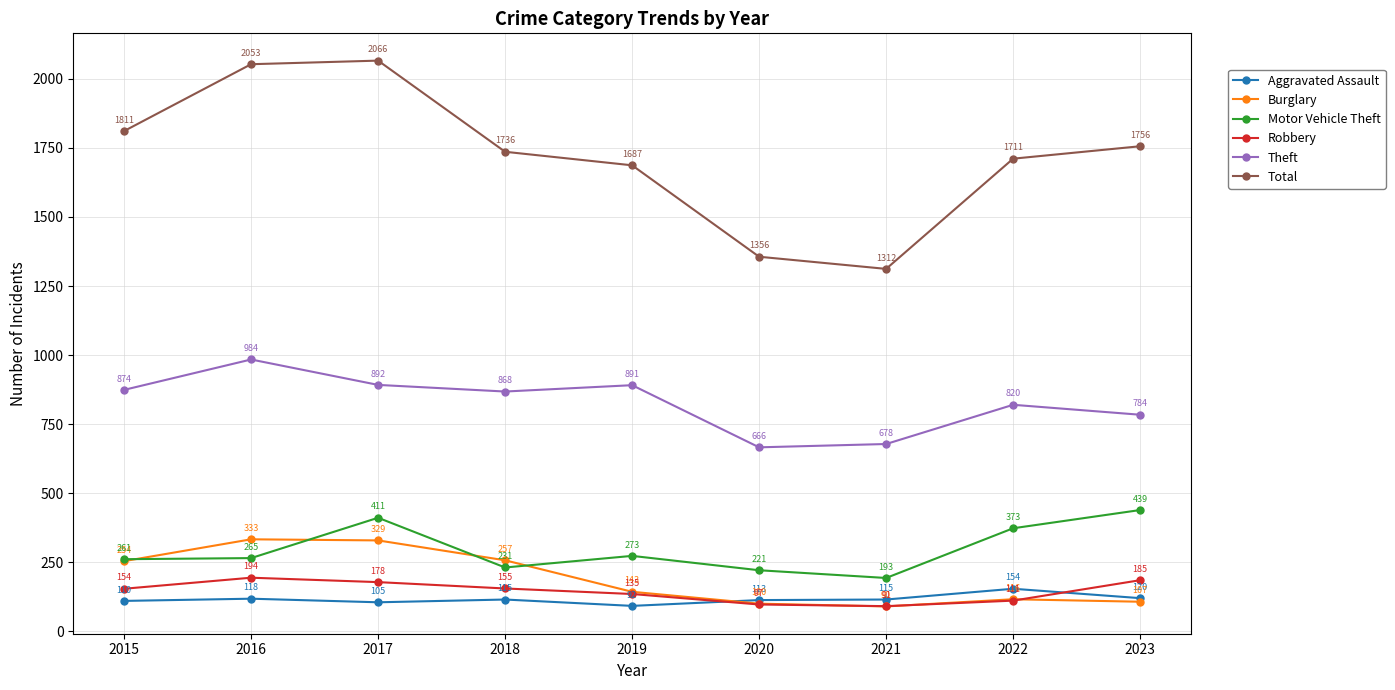

Where is Total nearest to the value 1689?

2019